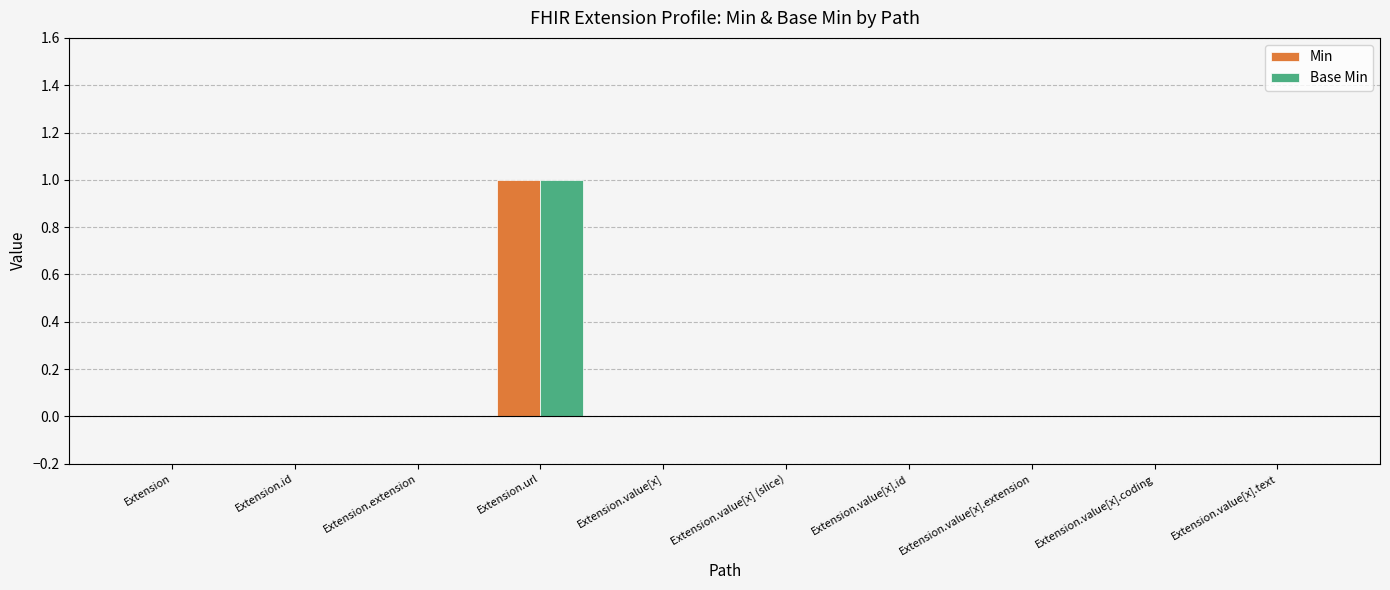

At which category is the sum across all series the highest?

Extension.url